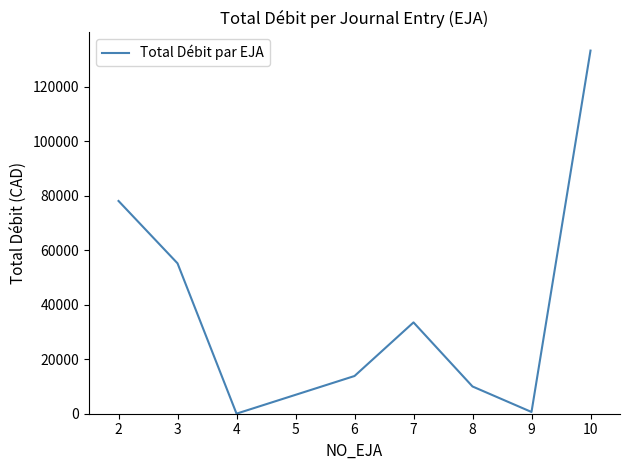

How many lines are shown in the chart?

1